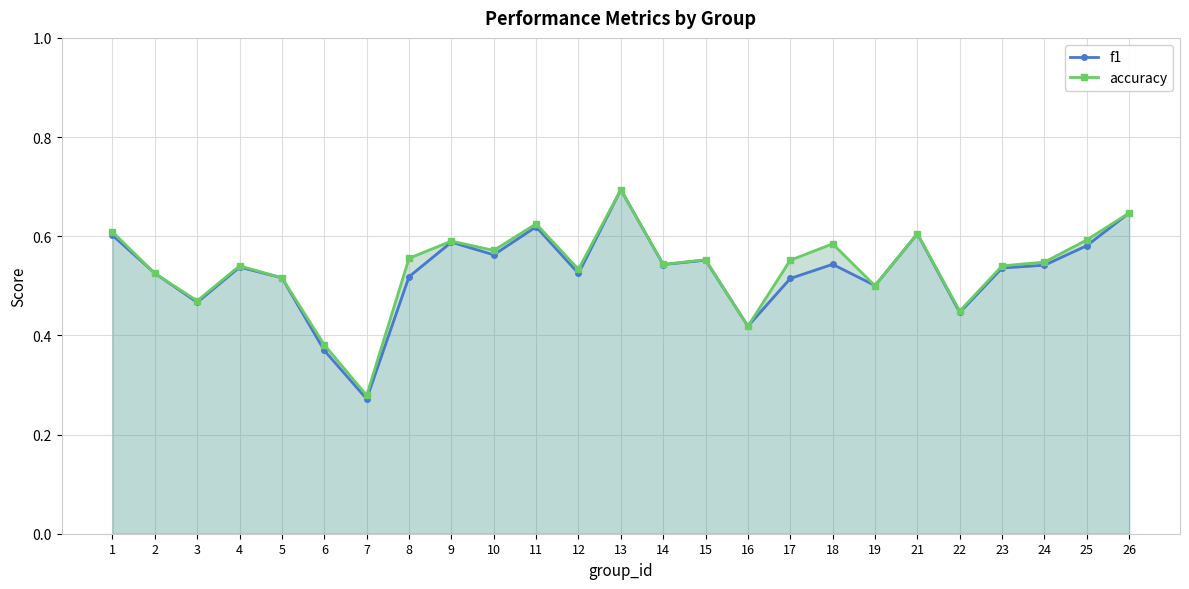

How many lines are shown in the chart?

2